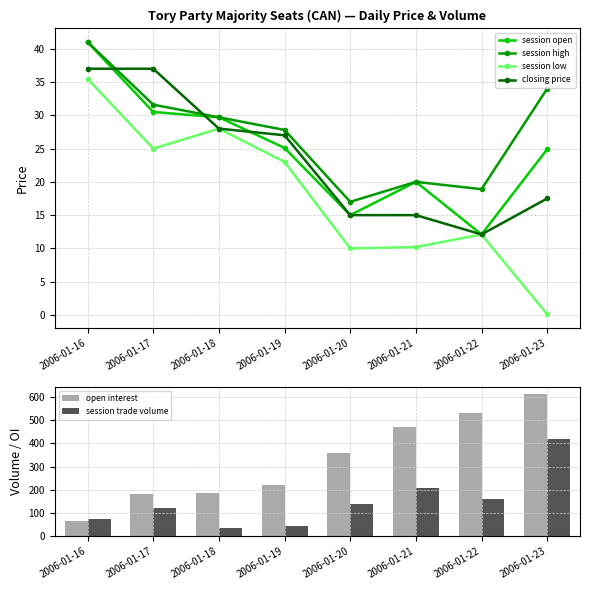

Between 2006-01-18 and 2006-01-21, which is larger?

2006-01-18